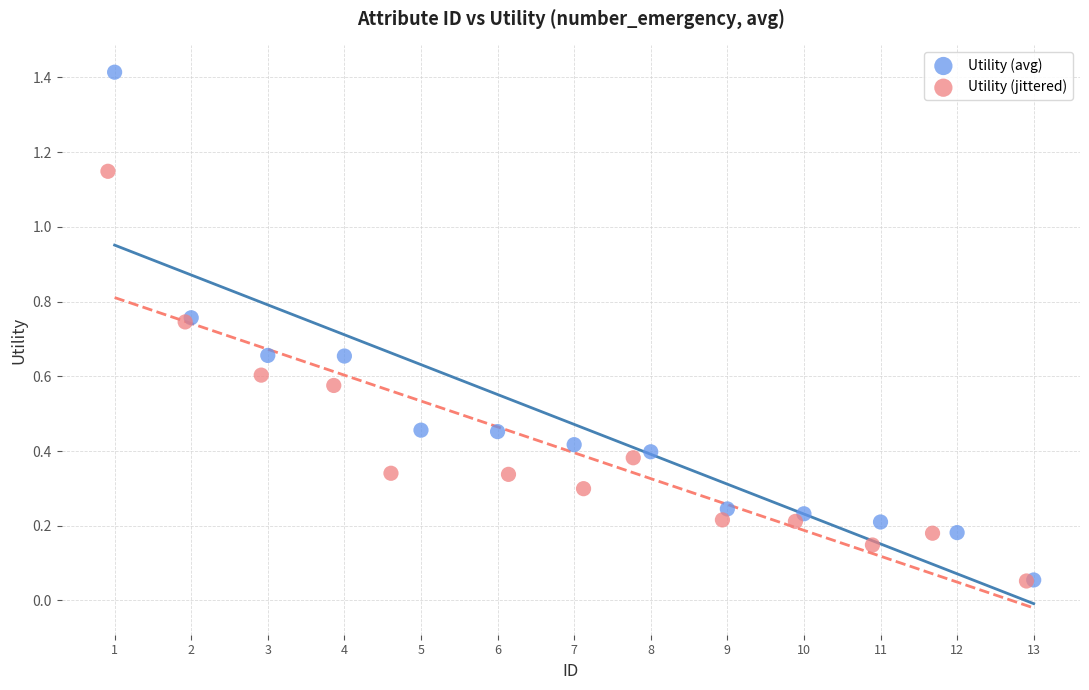

Which series has the largest Y range (max minus min)?

Utility (avg)